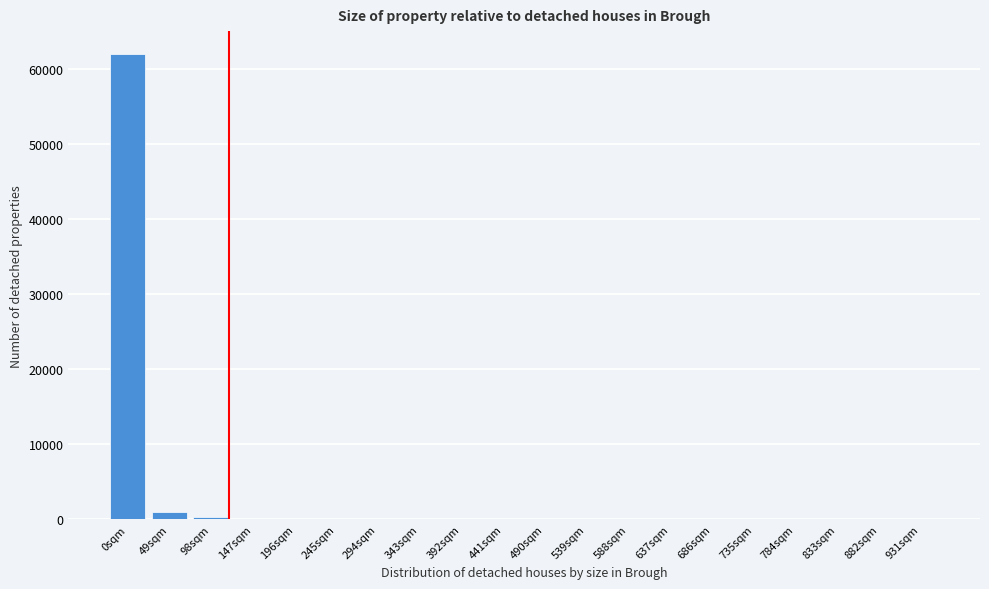

Is it true that the value at 686sqm is -34687?

False